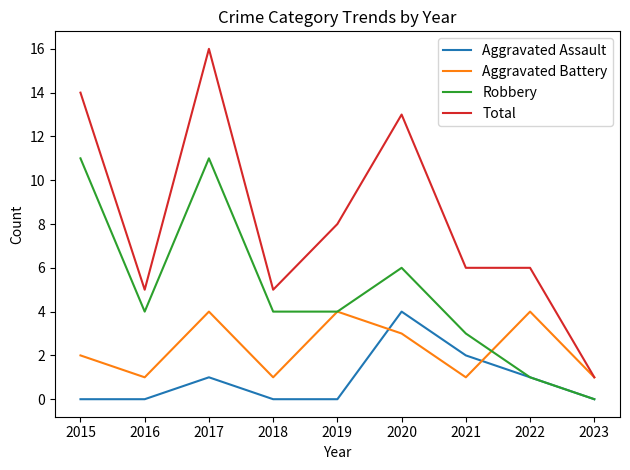

Rank the series by their average value, from highest to lowest.

Total, Robbery, Aggravated Battery, Aggravated Assault